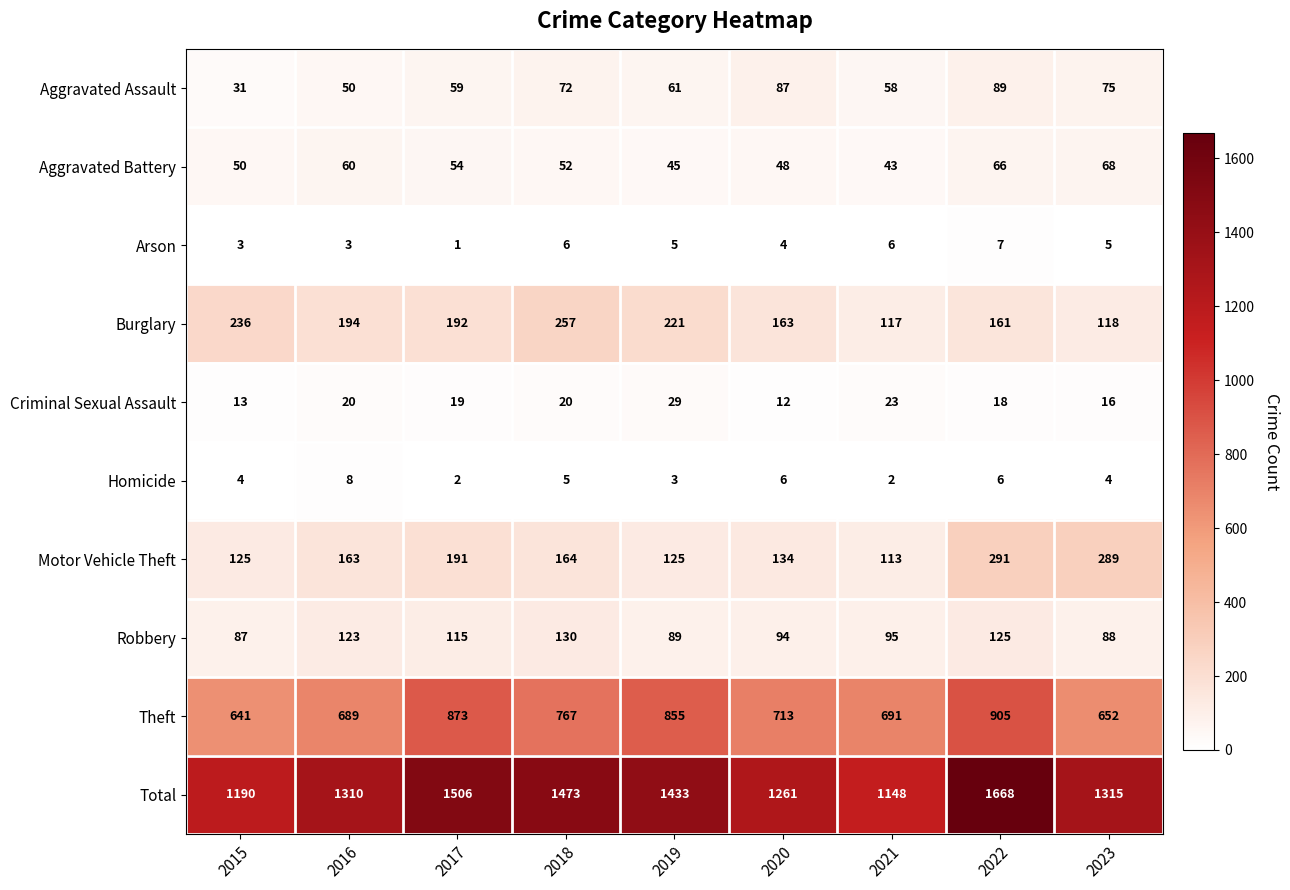

Rank the series by their maximum value, from highest to lowest.

Total, Theft, Motor Vehicle Theft, Burglary, Robbery, Aggravated Assault, Aggravated Battery, Criminal Sexual Assault, Homicide, Arson